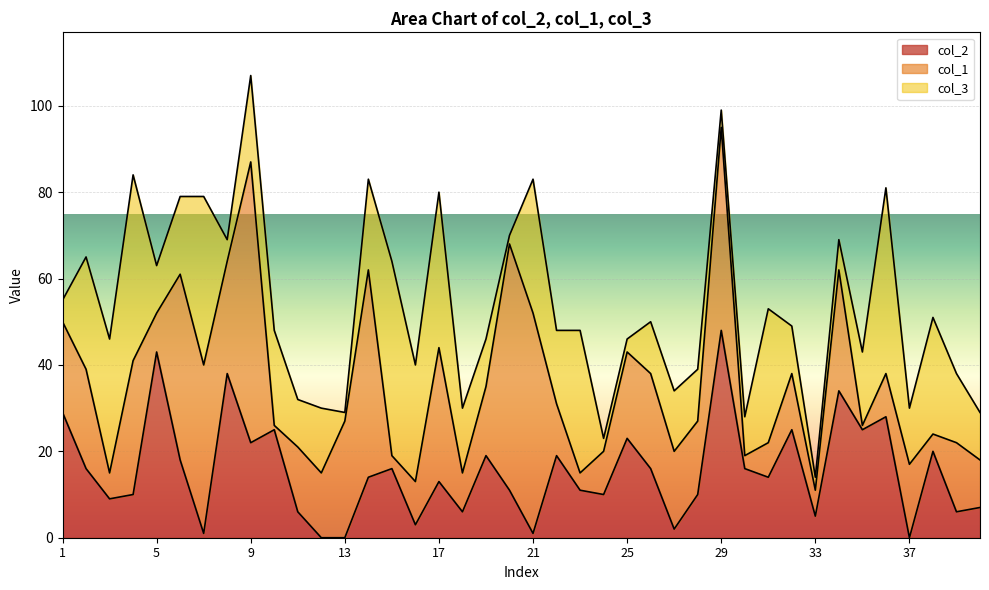

The value of col_2 at 29 is 48. True or false?

True